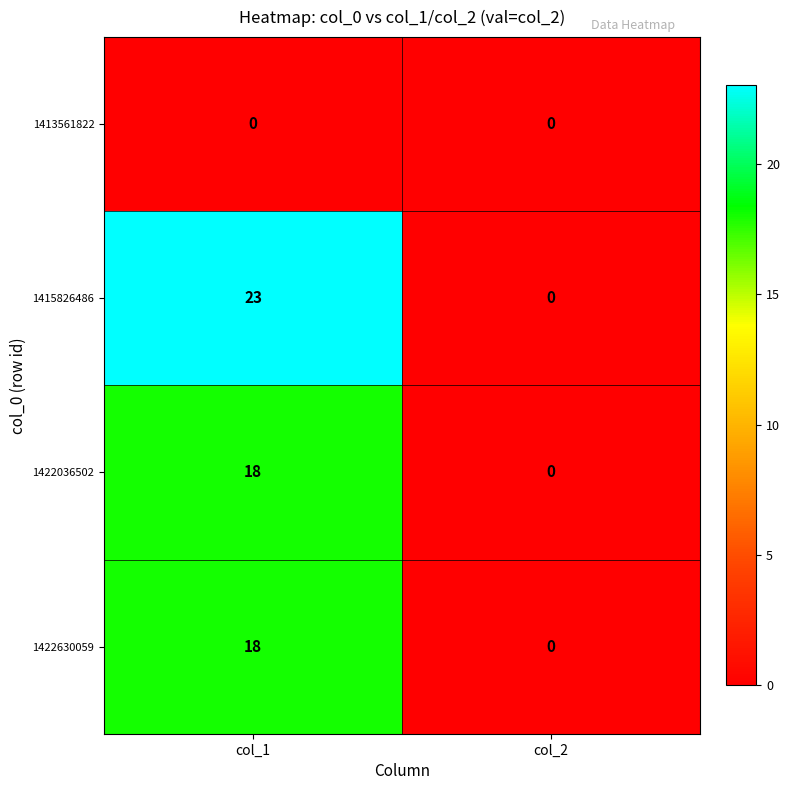

List the labels in order of 1422036502 value, smallest first.

col_2, col_1